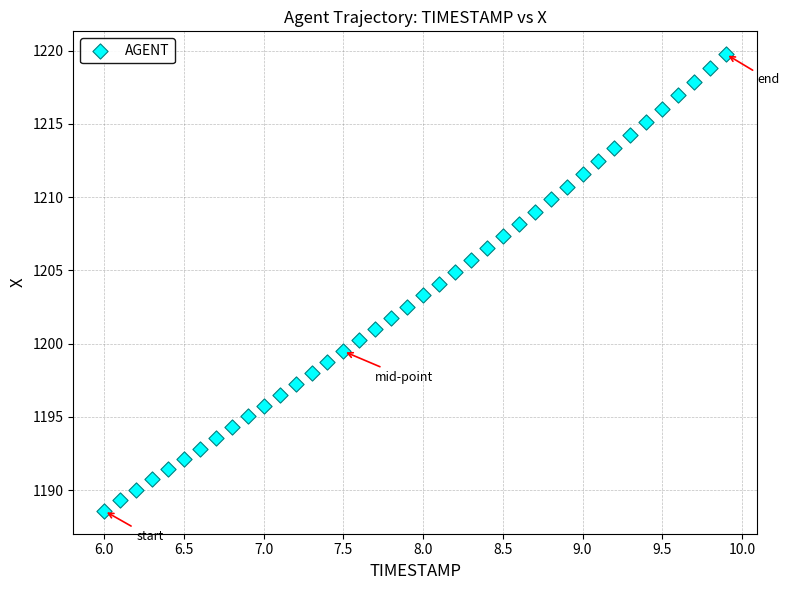

What is the range of Y values (max minus min)?

31.2